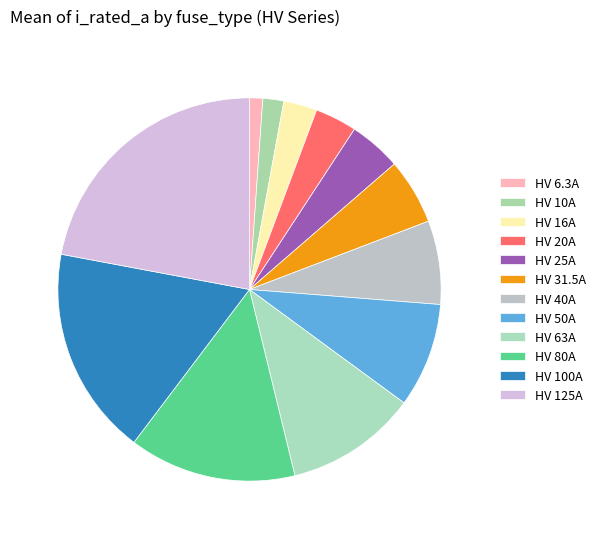

How many segments does this pie chart have?

12